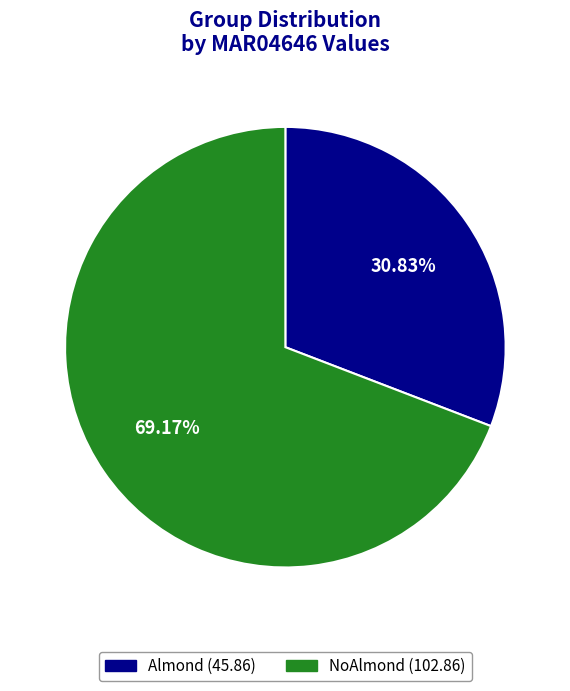

To the nearest percent, what is the difference between the largest and smallest slice percentages?

38%